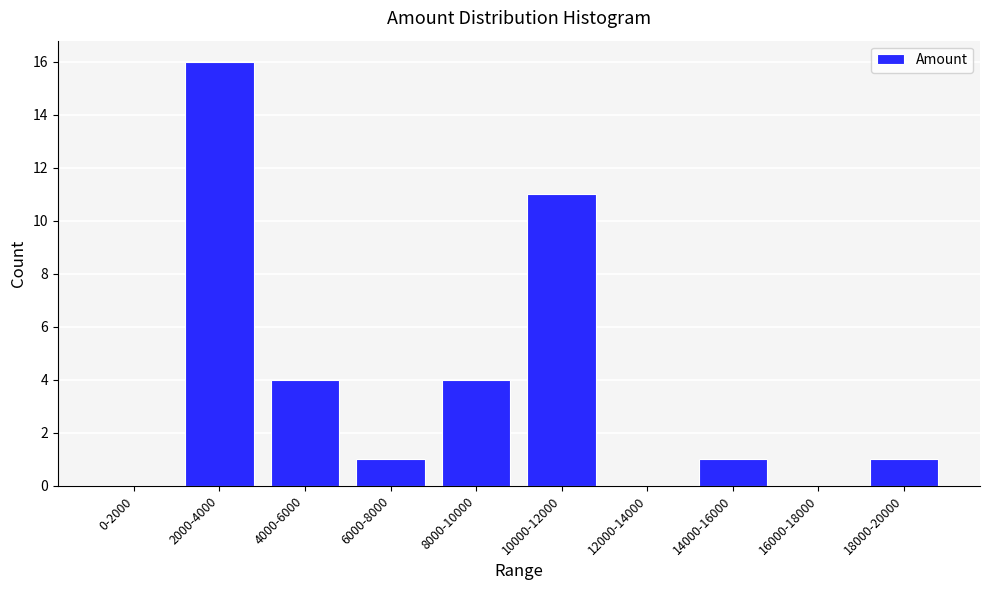

Reading left to right, transcribe all the data shown in this chart.

0-2000=0	2000-4000=16	4000-6000=4	6000-8000=1	8000-10000=4	10000-12000=11	12000-14000=0	14000-16000=1	16000-18000=0	18000-20000=1